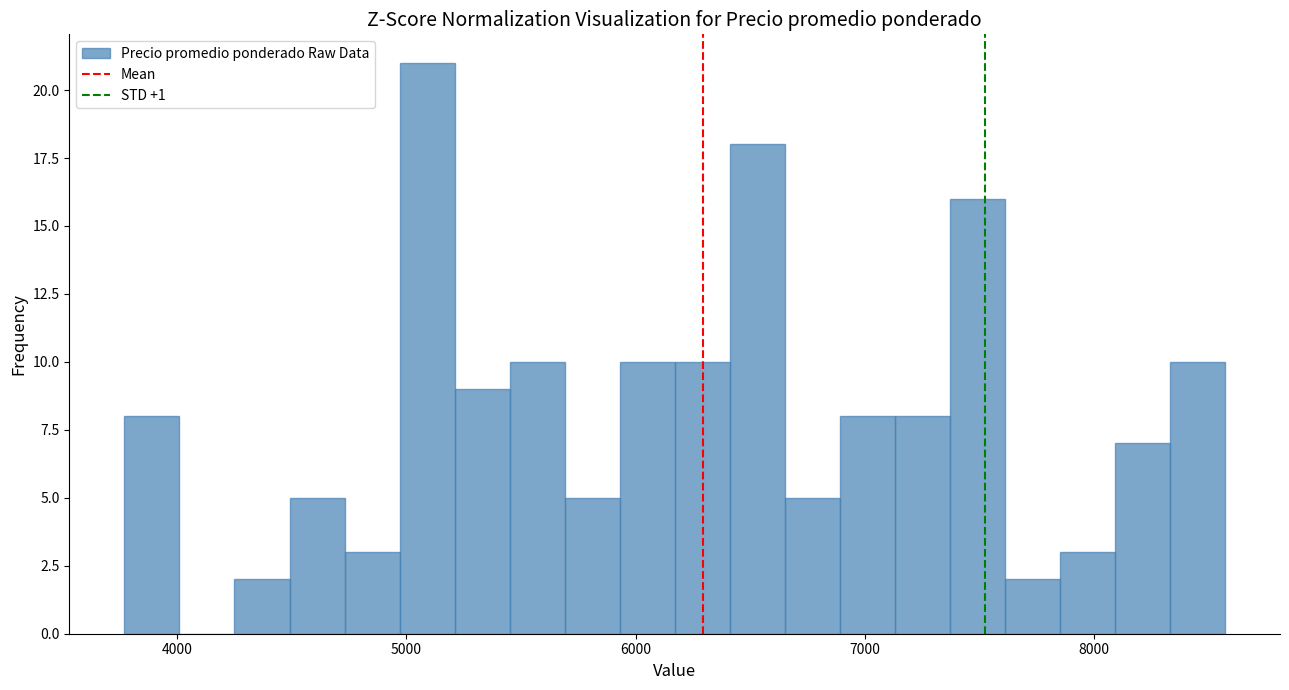

Around what value on the x-axis is the tallest bar? Give the approximate position of its centre, as read against the axis.

5100